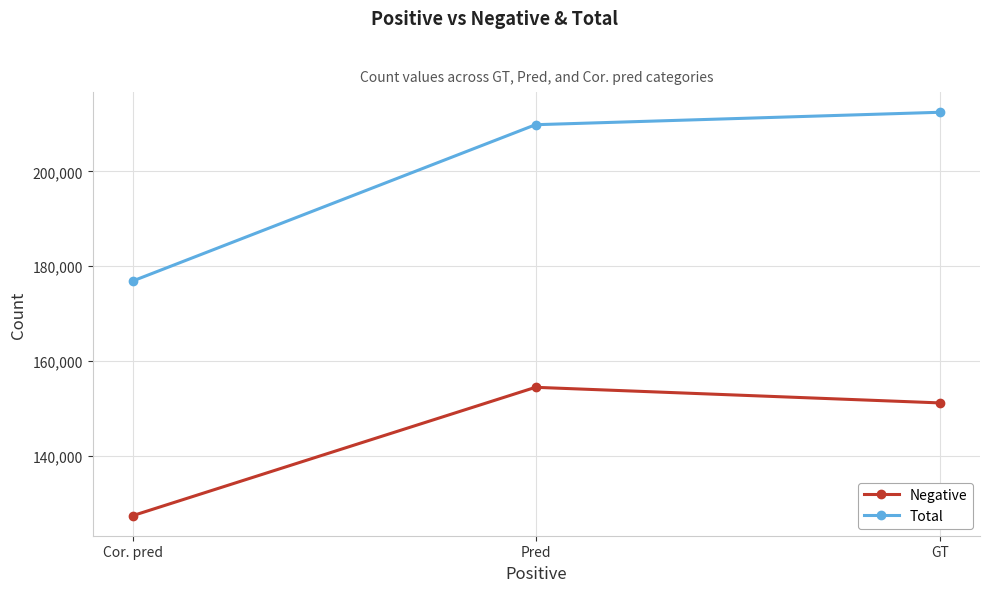

Between GT and Cor. pred, which series saw the biggest shift?

Total